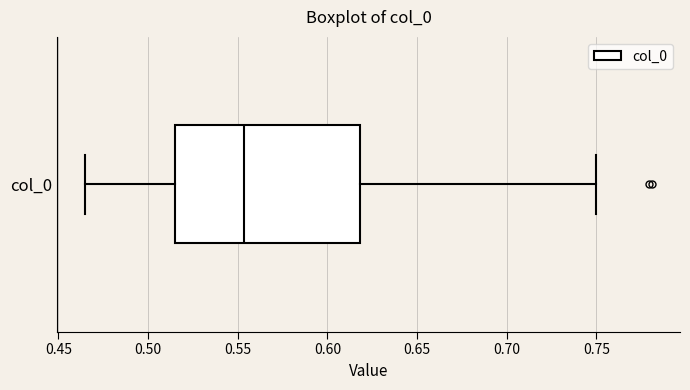

Transcribe this box plot: give where the median line is, the range the box spans, and where the two whiskers end, as read against the x-axis. The values are not printed on the chart, so give them approximately, as read against the axis.

median 0.555, box 0.515 to 0.620, whiskers 0.465 to 0.750